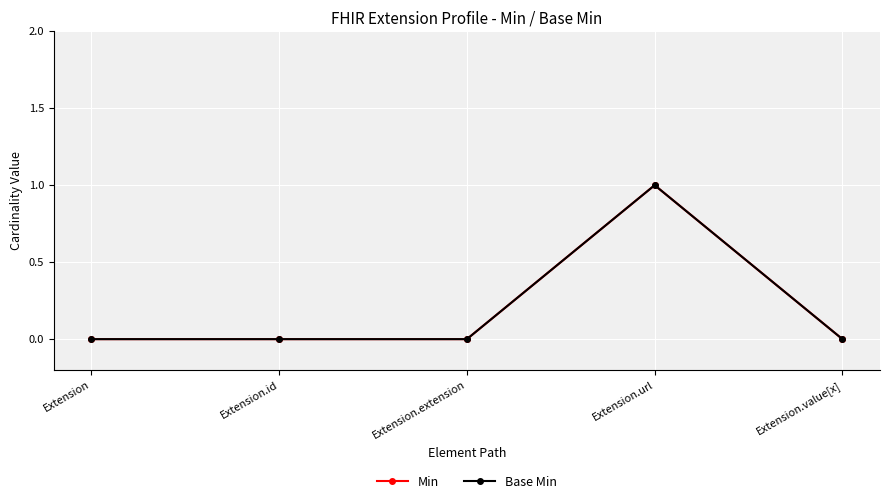

Which series has the widest spread of values?

Min